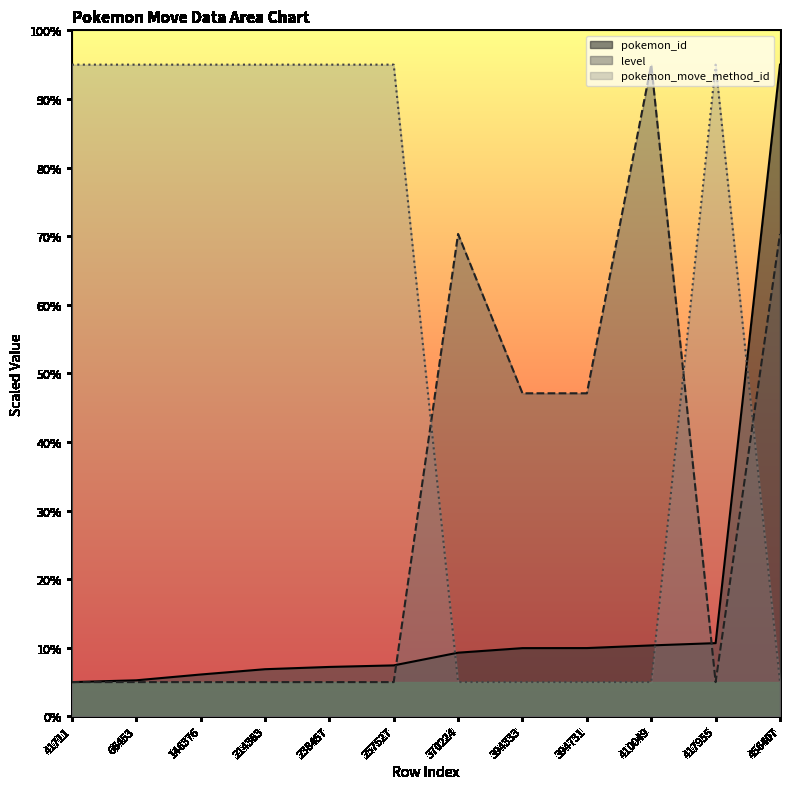

What is the lowest value of the pokemon_id series?

5.0